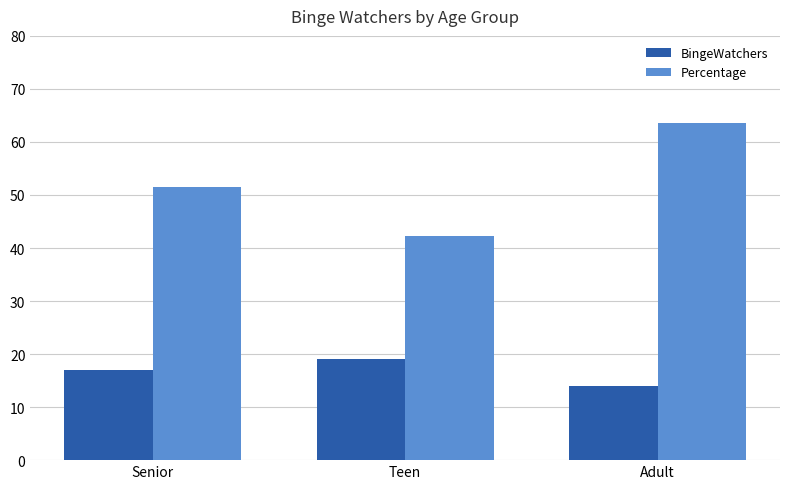

The BingeWatchers series shows 17.0 at Senior. True or false?

True